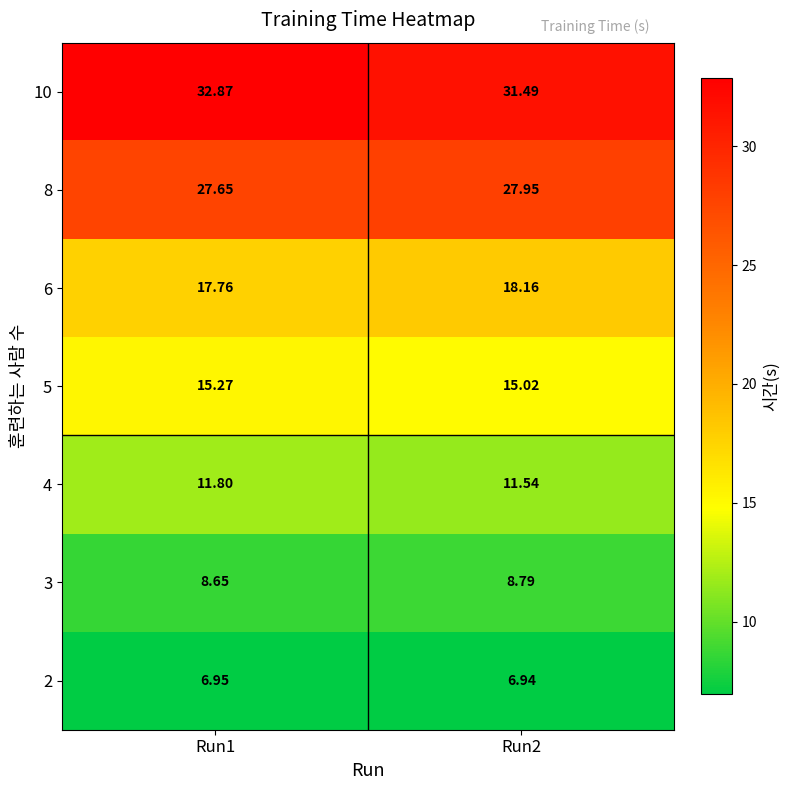

Is the value of 4 at Run2 greater than the value of 2 at Run2?

Yes